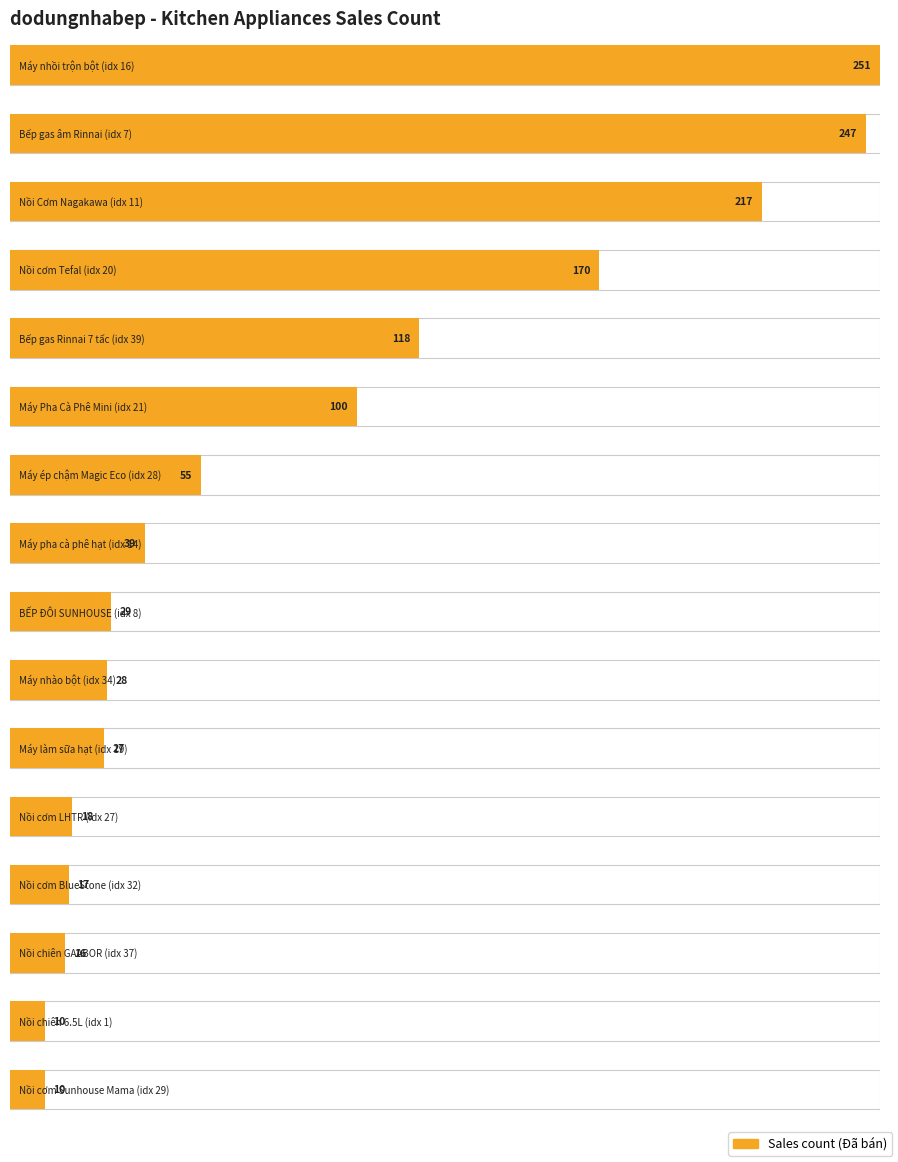

What is the value of the Max sales bar at the 11th from the left?

27